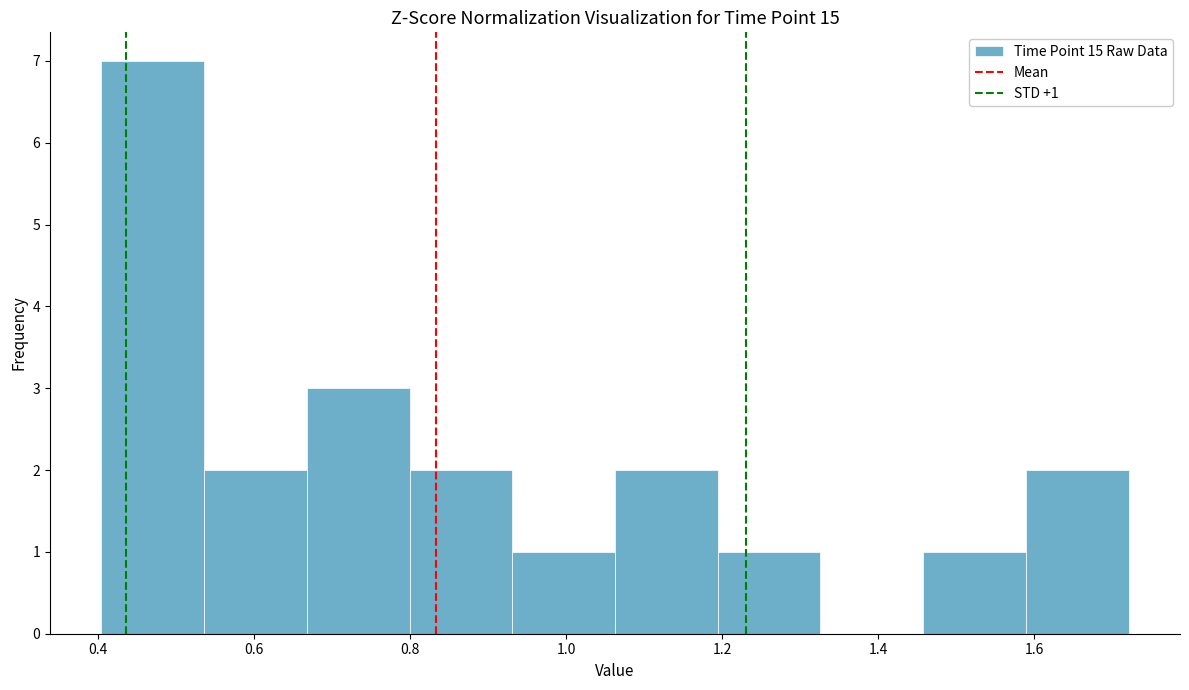

Over which range of the x-axis is the bar tallest?

0.40 to 0.54